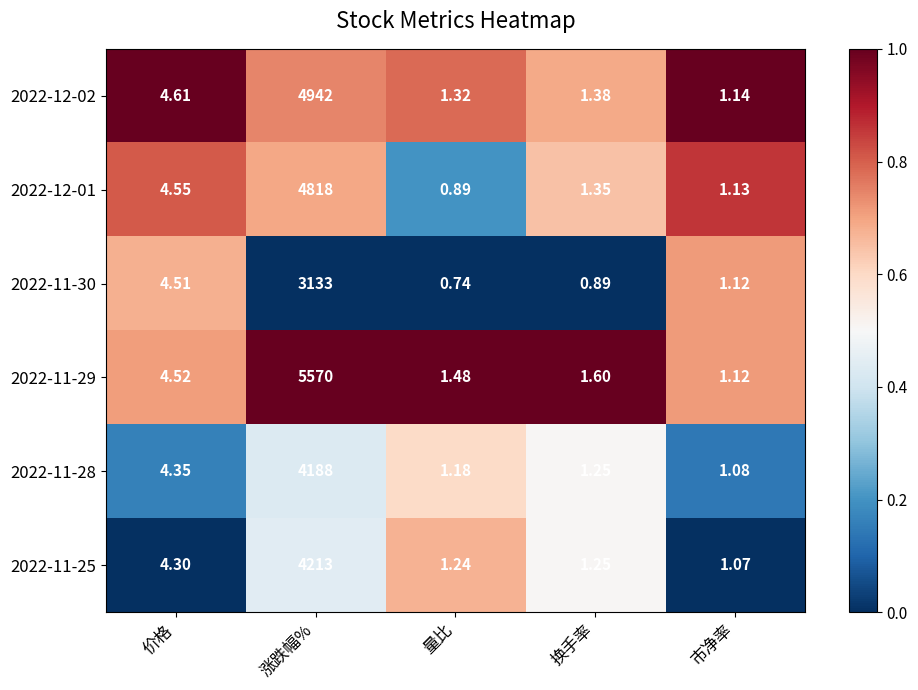

List the labels in order of 2022-11-28 value, smallest first.

市净率, 量比, 换手率, 价格, 涨跌幅%